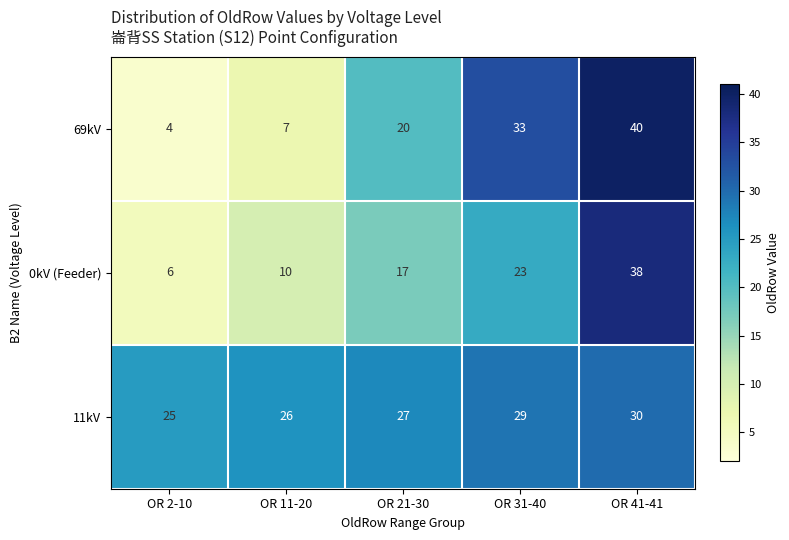

Which series changed the most between OR 2-10 and OR 41-41?

69kV